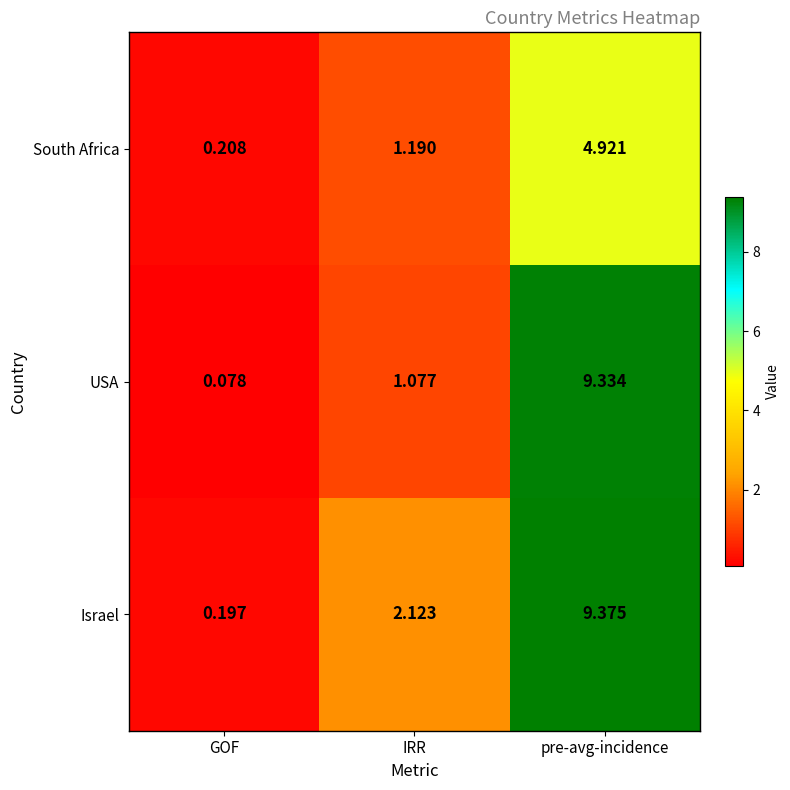

What is the total value across all series at IRR?

4.4